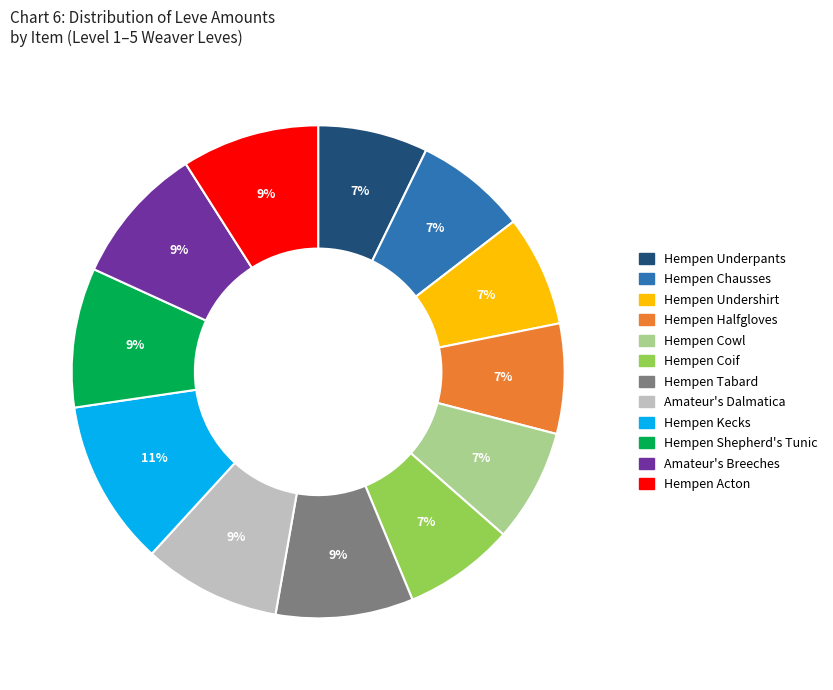

Is there a majority slice in this chart?

No